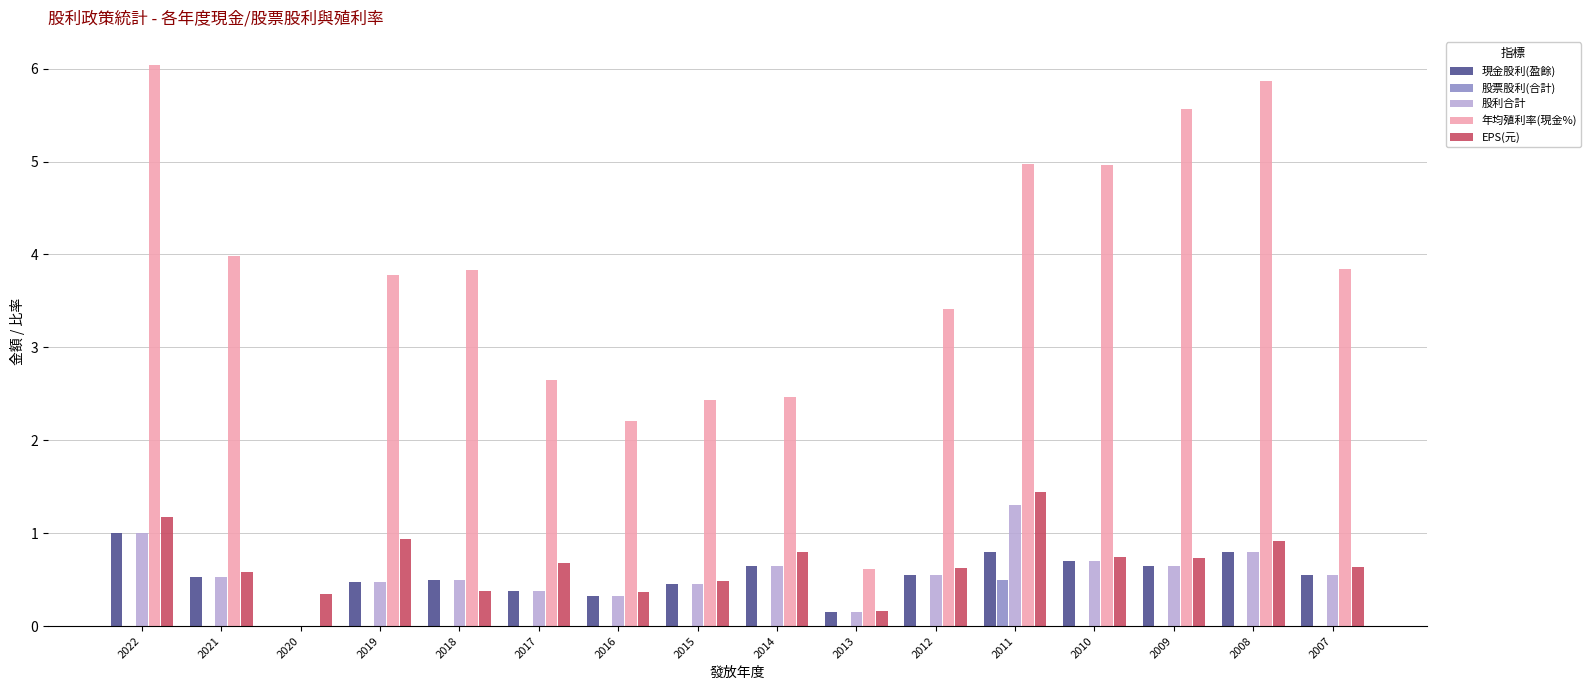

What is the highest value of the 現金股利(盈餘) series?

1.0